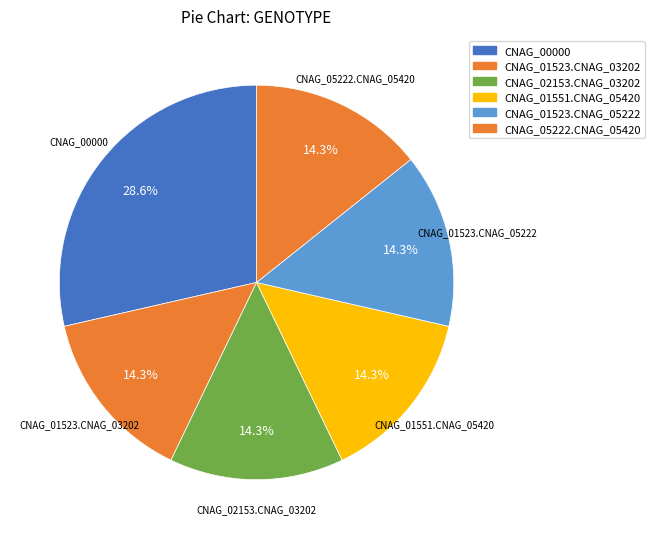

What portion of the pie excludes CNAG_05222.CNAG_05420?

85.7%